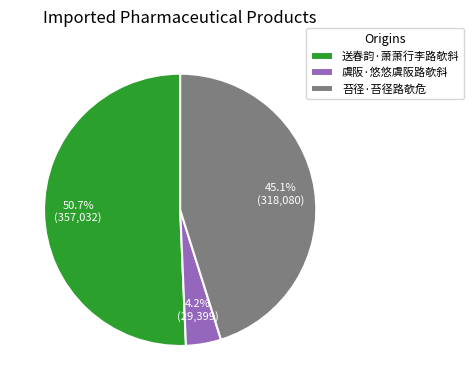

To the nearest percent, what percentage of the pie is 虞阪·悠悠虞阪路欹斜?

4%